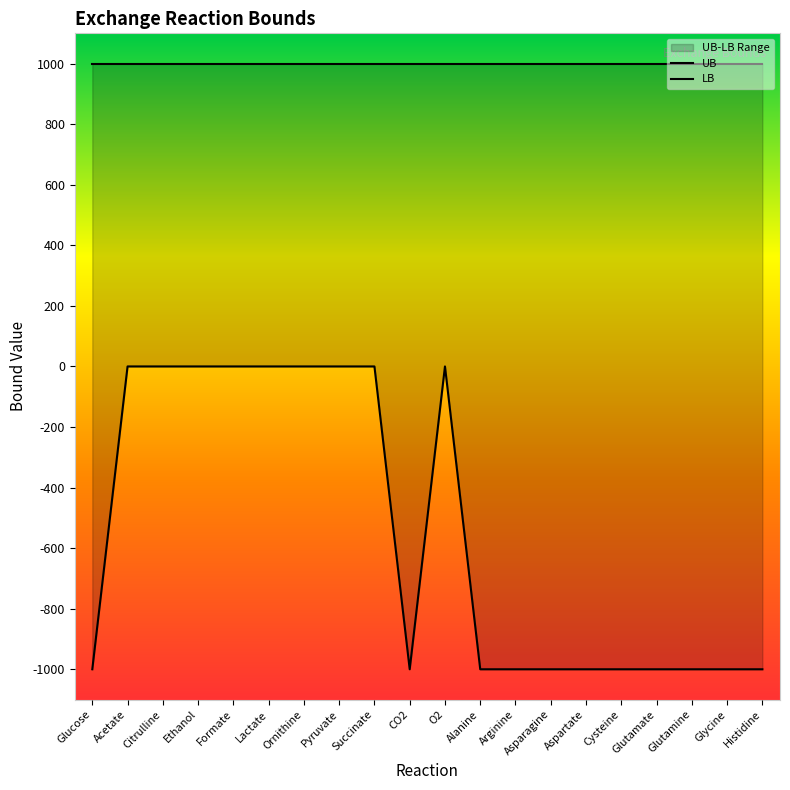

True or false: UB and LB intersect in this chart.

False